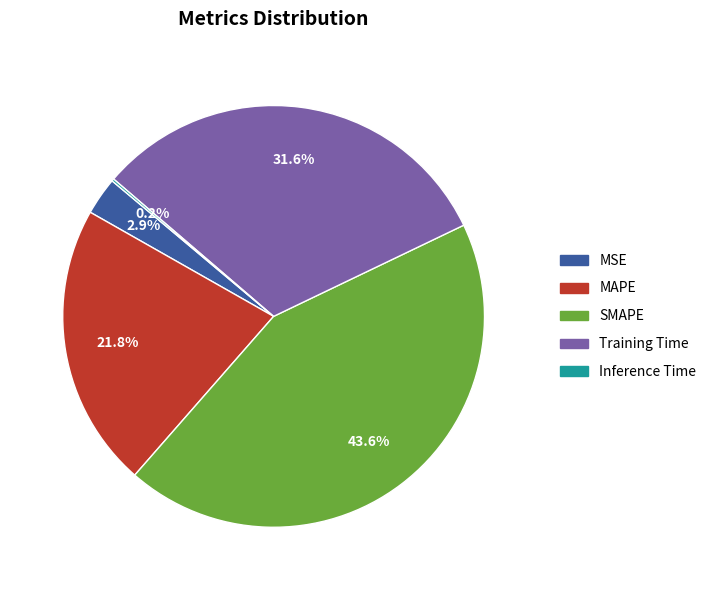

True or false: MAPE accounts for 22% of the total.

True